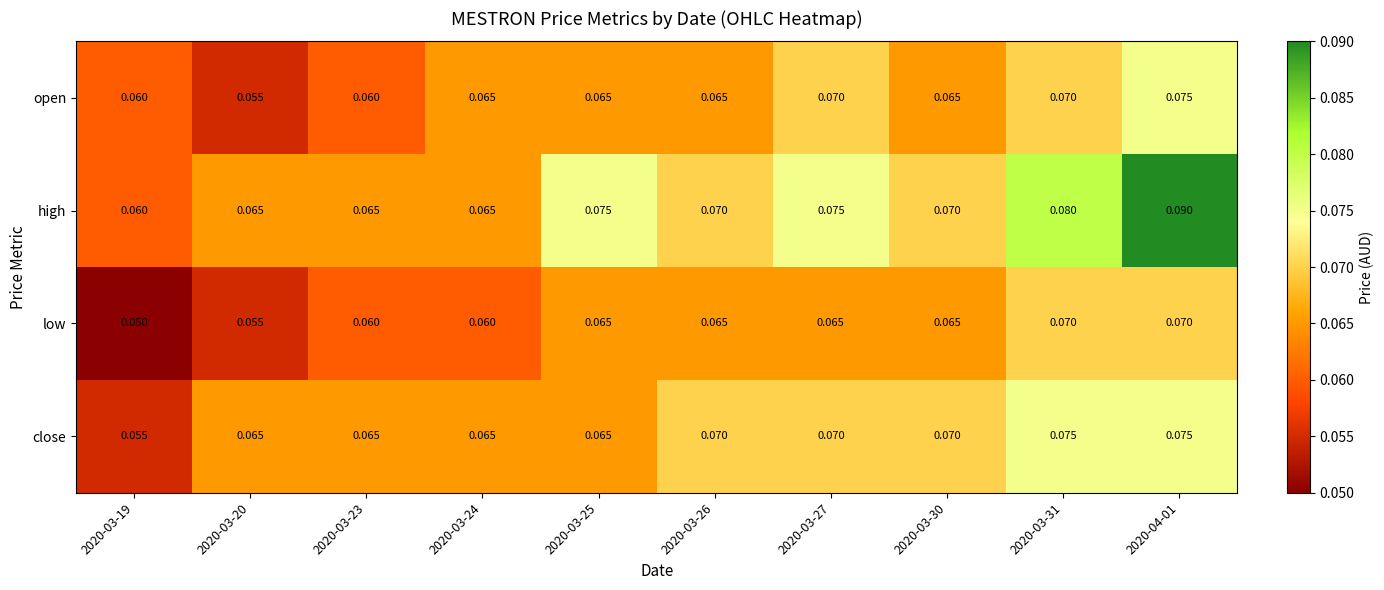

Which series has the largest total across all categories?

high